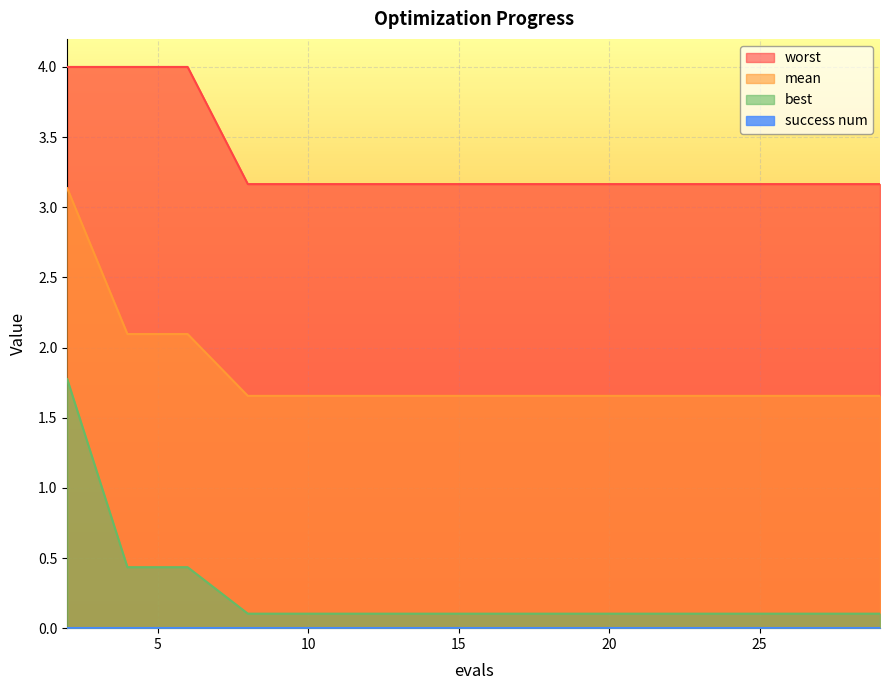

Which has a higher value, 6 or 12?

6